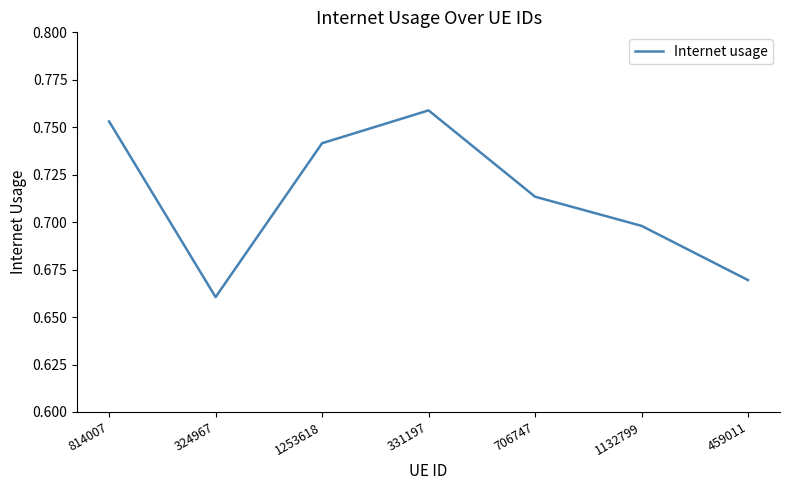

Which has a higher value, 1253618 or 331197?

331197